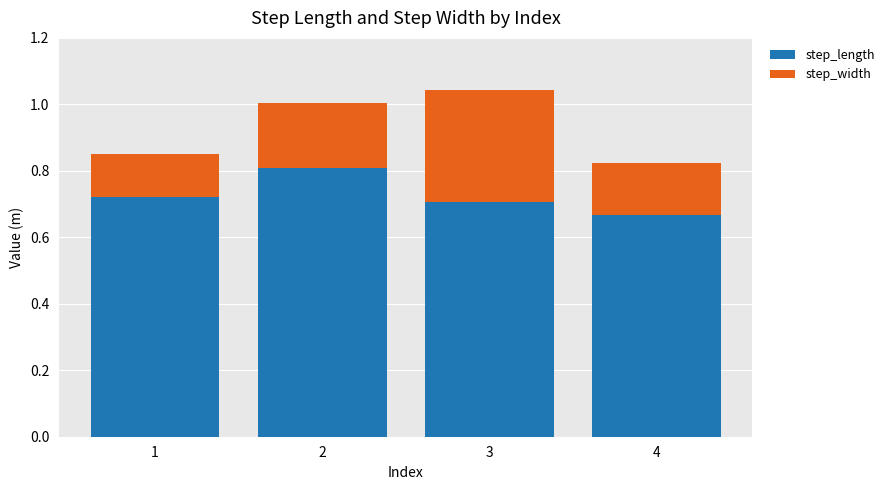

What is the sum of the step_length values at 4 and 1?

1.4